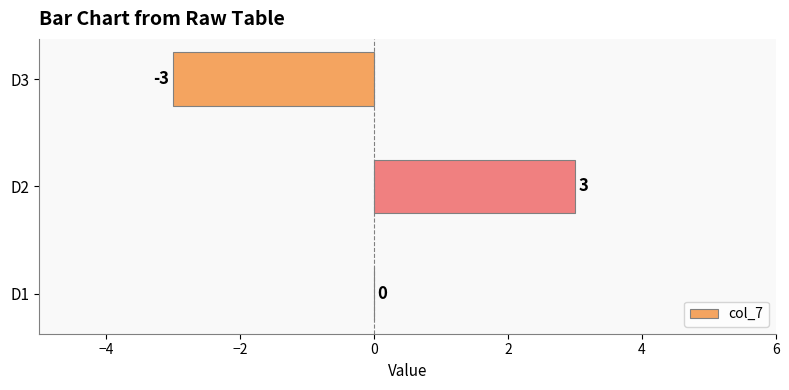

Reading top to bottom, list all the values displayed in this chart.

D3=-3	D2=3	D1=0